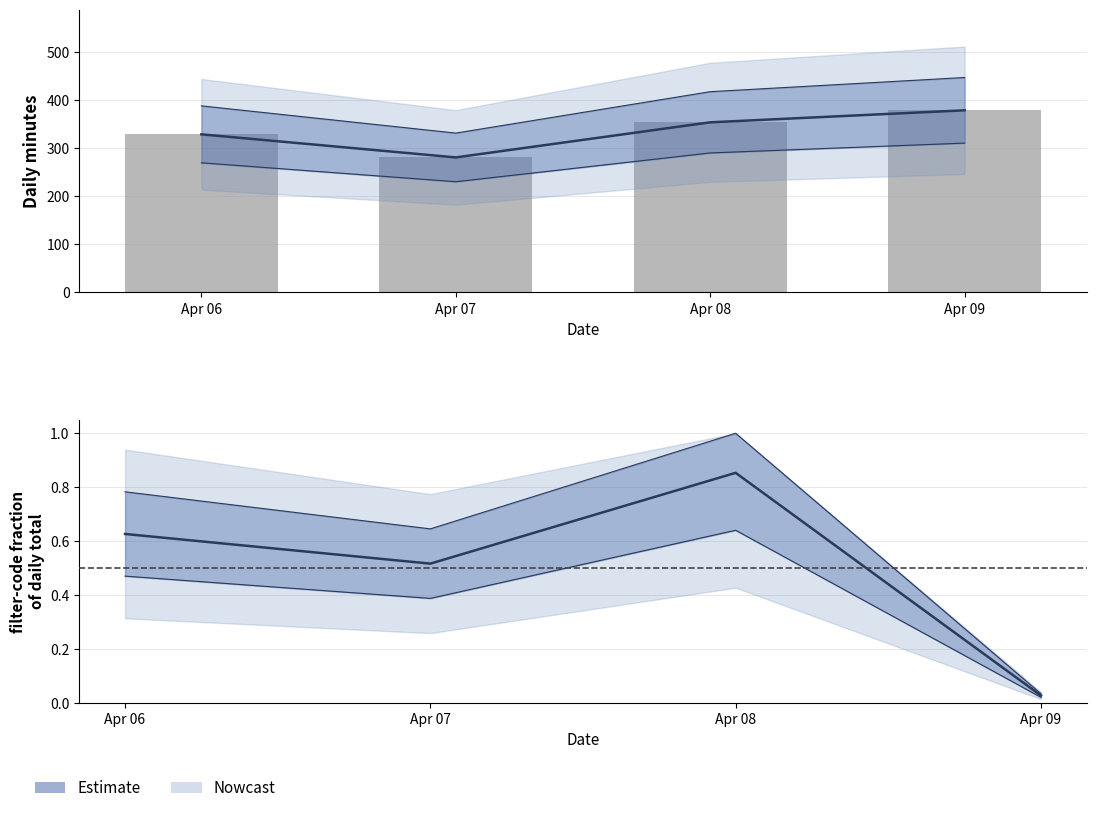

Rank the categories by filter-code fraction value from lowest to highest.

Apr 09, Apr 07, Apr 06, Apr 08